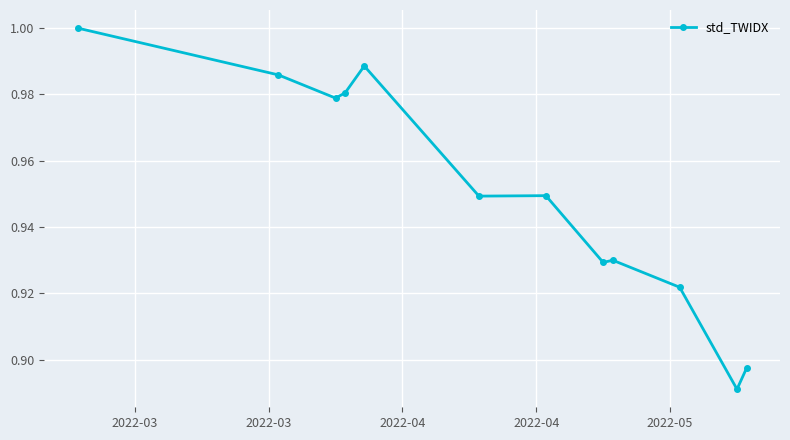

How many categories are shown in the chart?

12